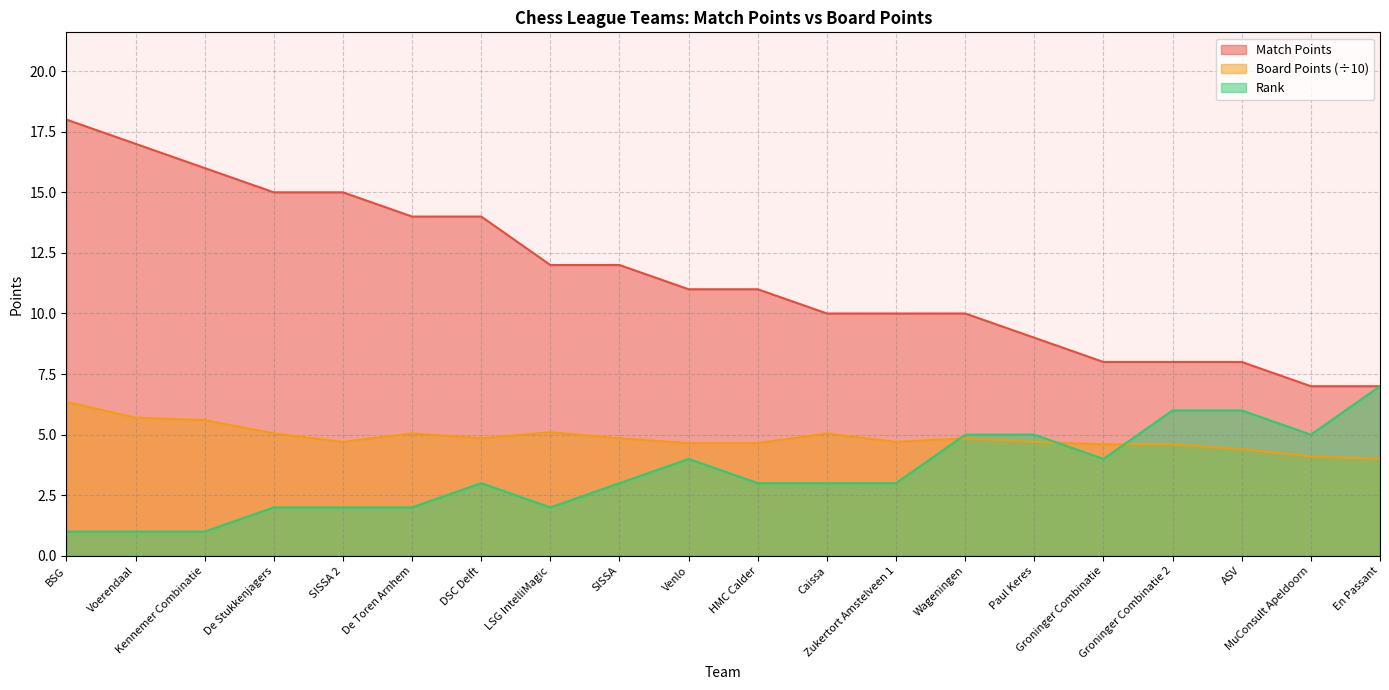

Is the value of Rank at Caissa greater than the value of Board Points at En Passant?

No